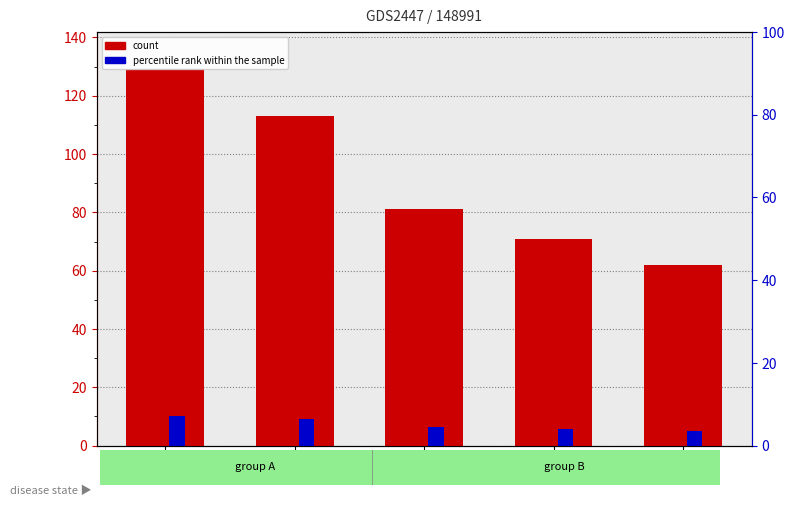

Where is count nearest to the value 95?

2